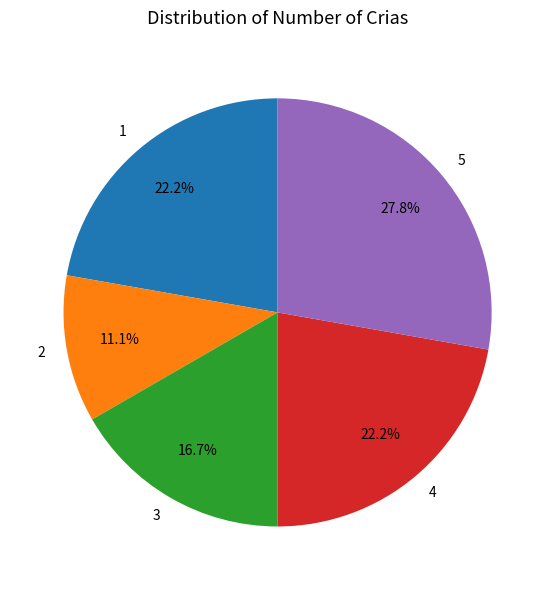

What is the largest slice in the pie chart?

5